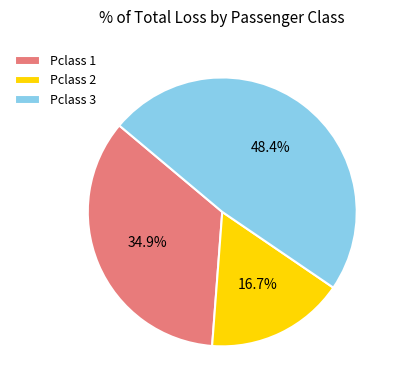

Does any single category account for the majority?

No